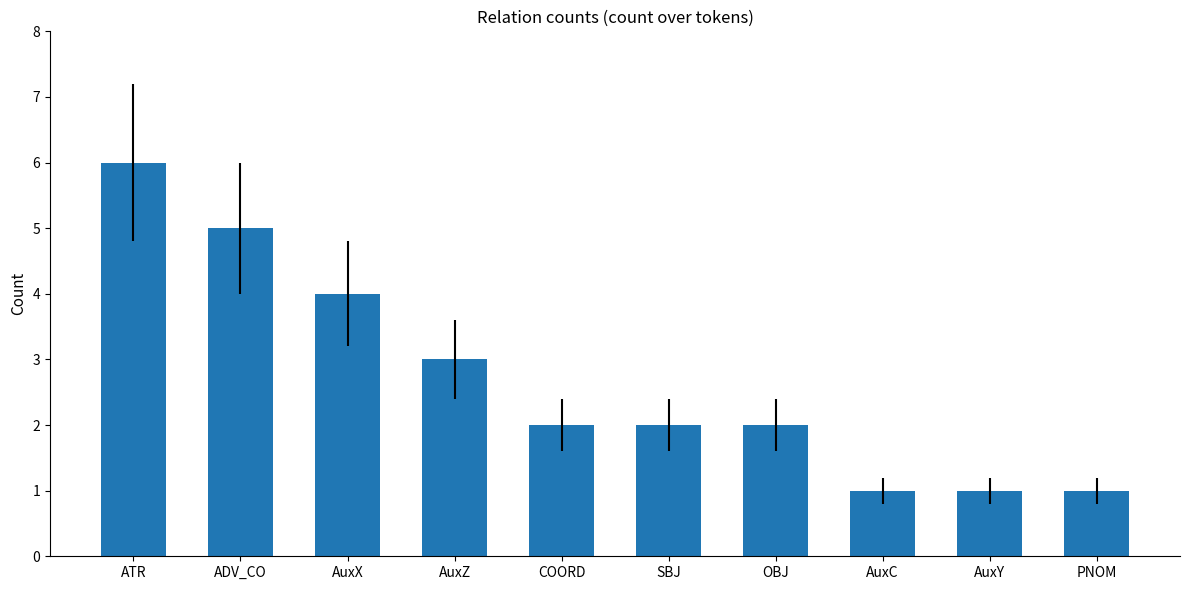

What is the label of the 8th bar from the left?

AuxC